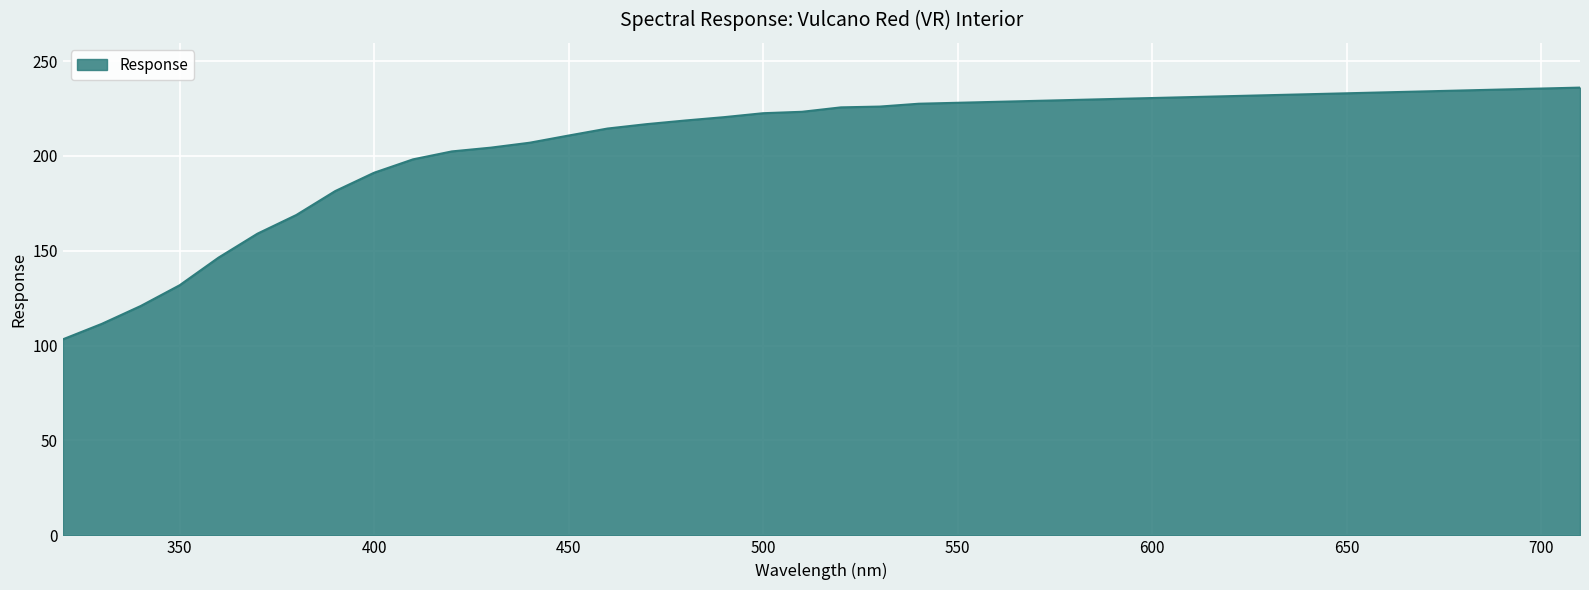

What is the difference between the maximum and minimum values?

132.7